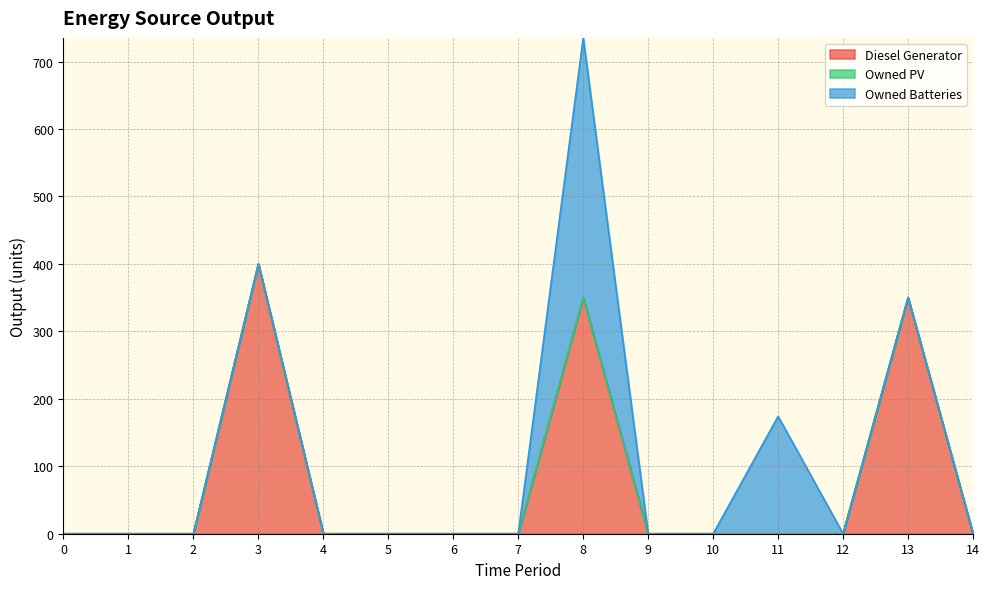

Reading left to right, what are all the values shown in this chart?

Diesel Generator: 0=0	1=0	2=0	3=400	4=0	5=0	6=0	7=0	8=350	9=0	10=0	11=0	12=0	13=350	14=0
Owned PV: 0=0	1=0	2=0	3=0	4=0	5=0	6=0	7=0	8=0	9=0	10=0	11=0	12=0	13=0	14=0
Owned Batteries: 0=0	1=0	2=0	3=0	4=0	5=0	6=0	7=0	8=385	9=0	10=0	11=174	12=0	13=0	14=0